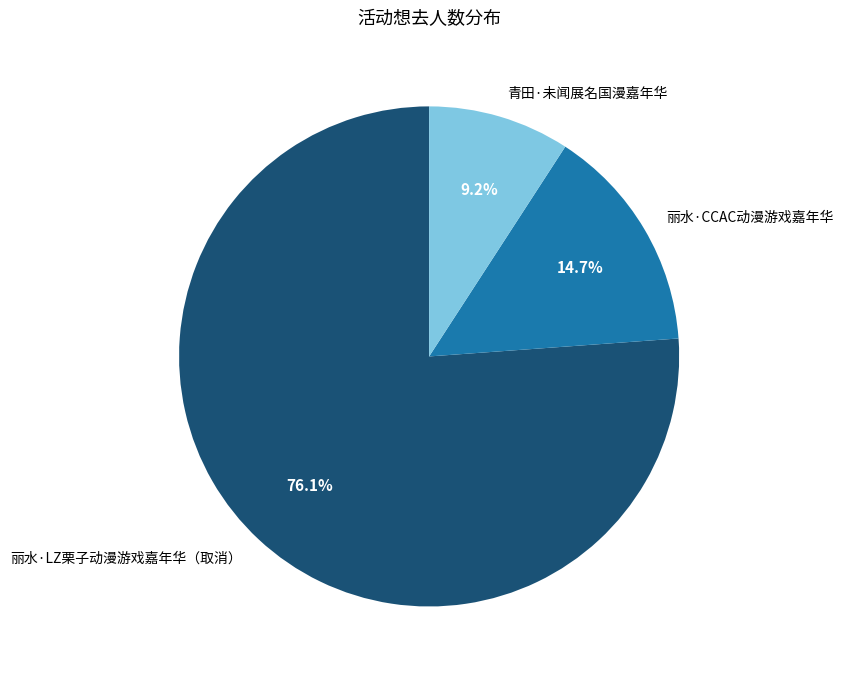

Which has a higher value, 青田·未闻展名国漫嘉年华 or 丽水·LZ栗子动漫游戏嘉年华（取消）?

丽水·LZ栗子动漫游戏嘉年华（取消）